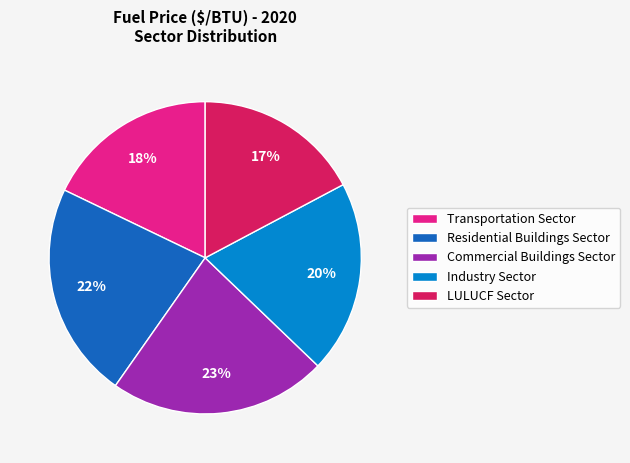

Combined, do Residential Buildings Sector and Commercial Buildings Sector account for over 50%?

No